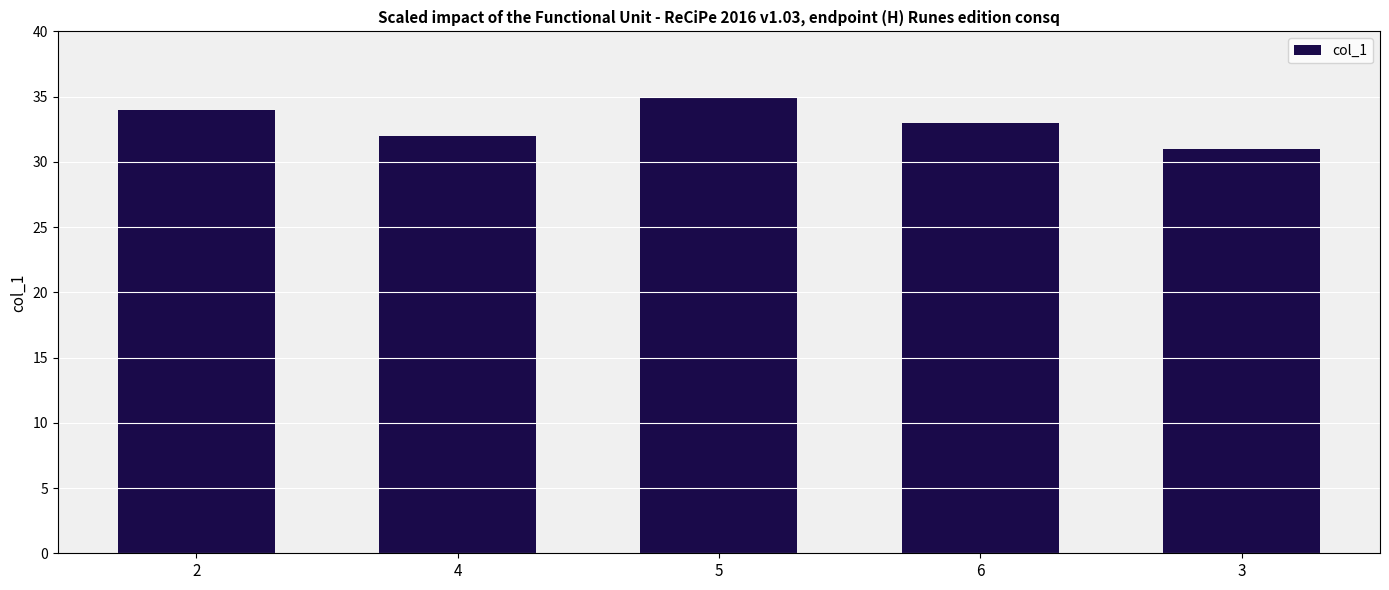

The chart shows a value of 20 at 6. True or false?

False